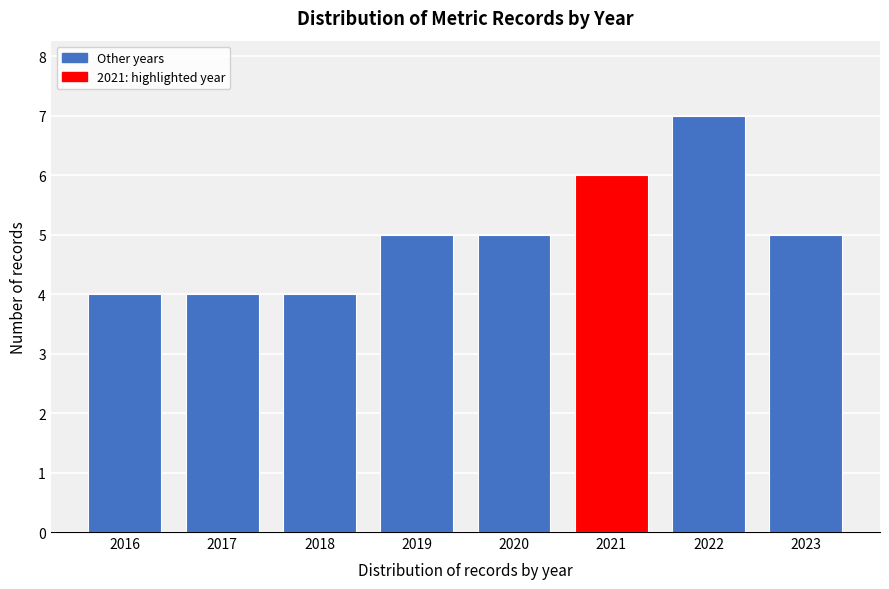

Reading left to right, list all the values displayed in this chart.

4	4	4	5	5	6	7	5